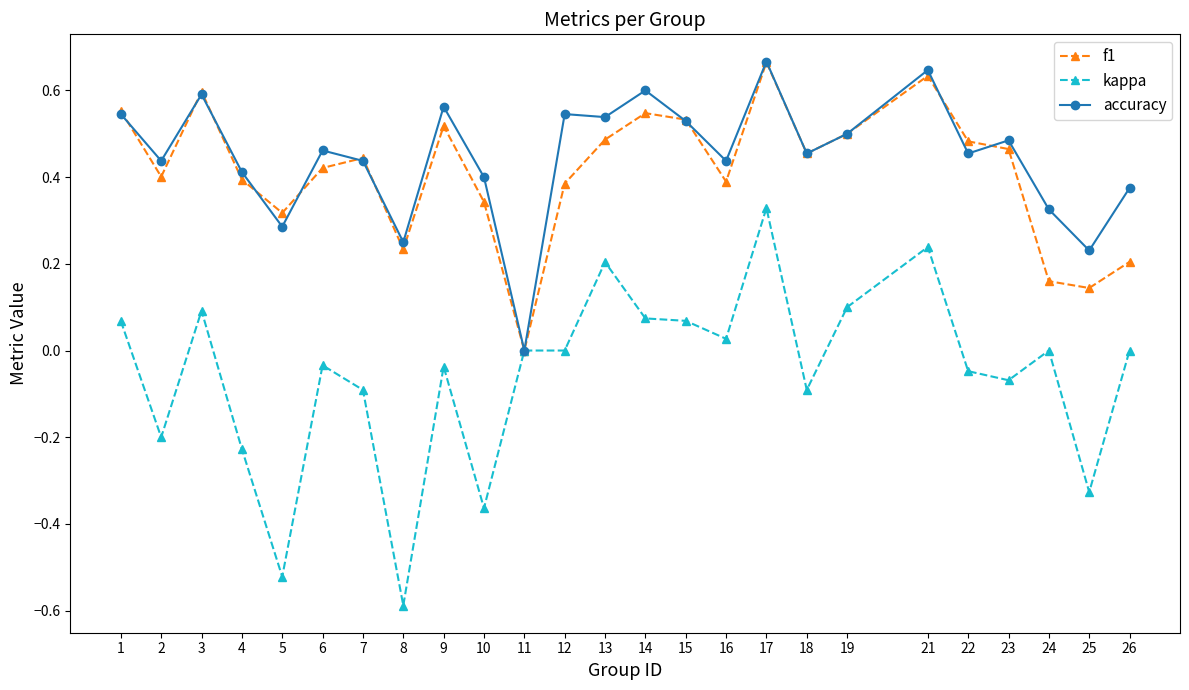

True or false: kappa has a value of 0.1 at 1.

True